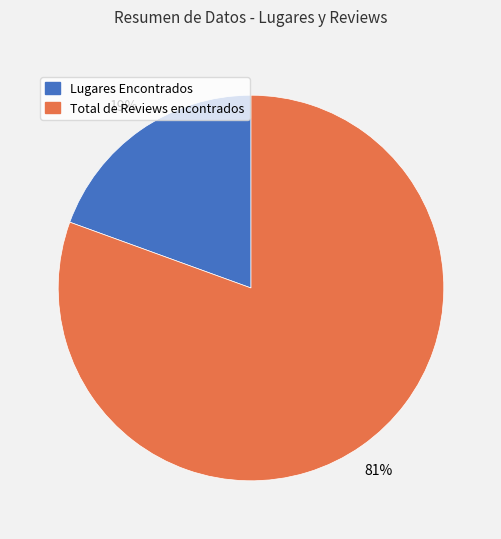

Combined, do Total de Reviews encontrados and Lugares Encontrados account for over 50%?

Yes